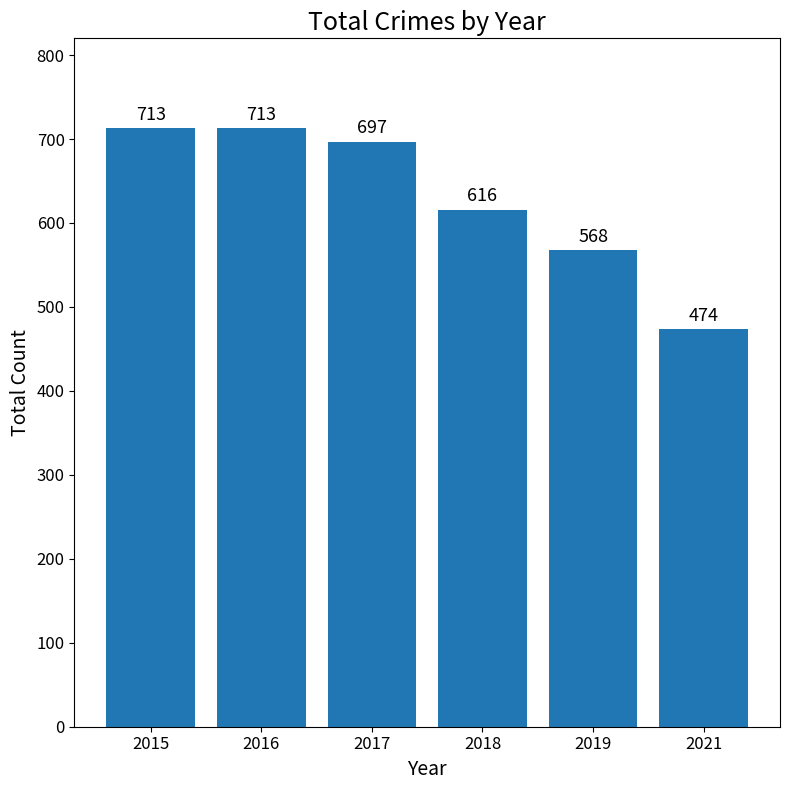

Is it true that the value at 2017 is 697?

True